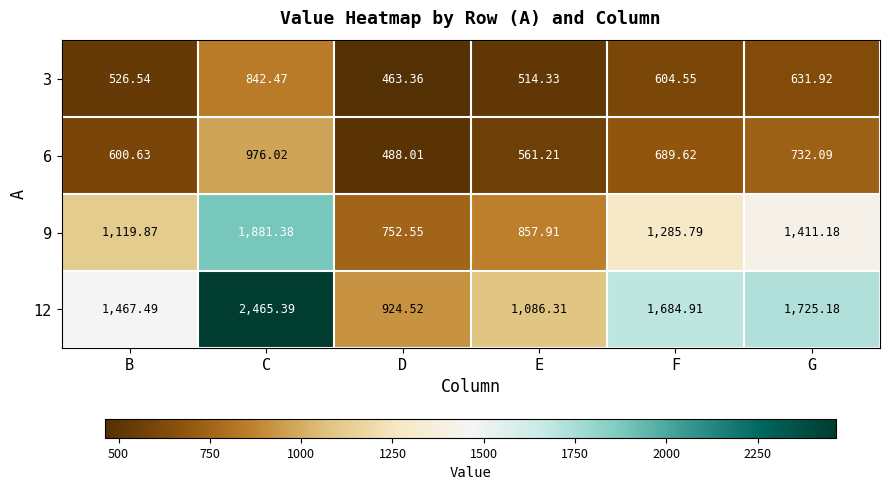

At which category is the sum across all series the highest?

C